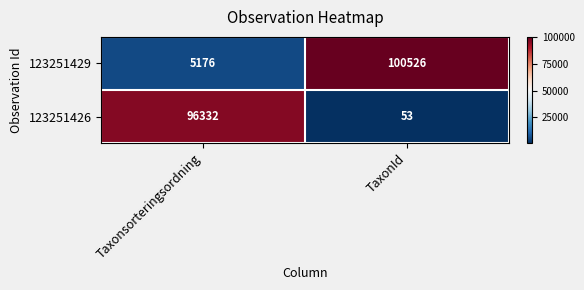

What is the total value across all series at Taxonsorteringsordning?

101508